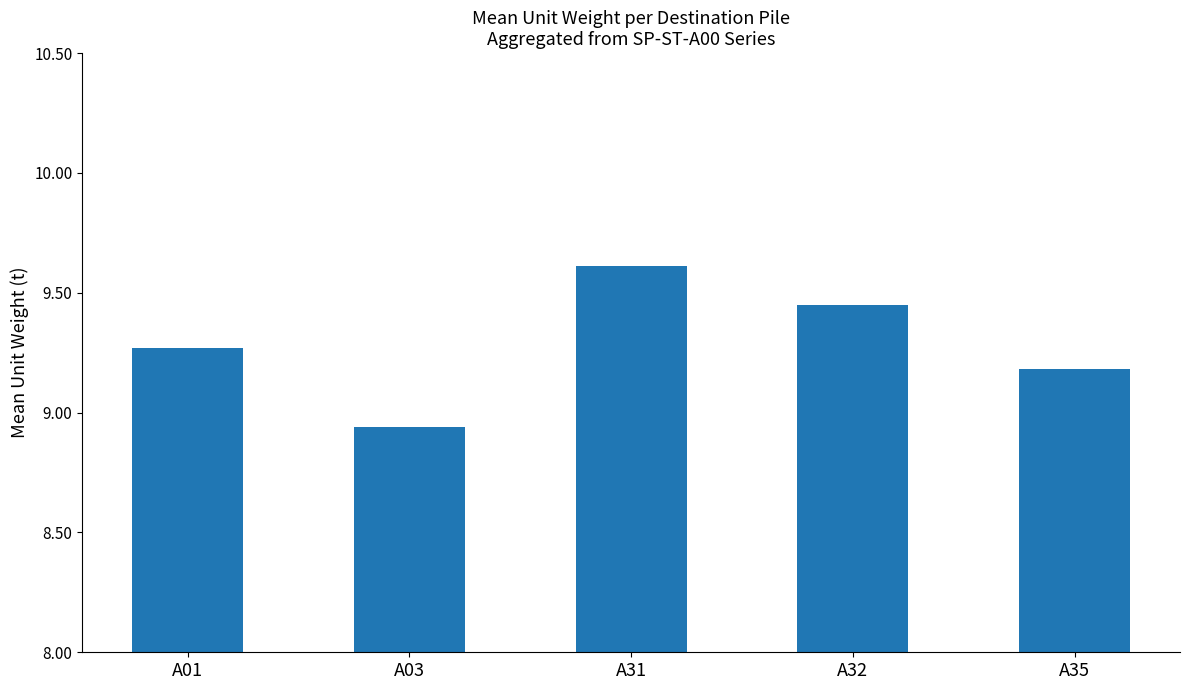

Is it true that the value at A31 is 12.6?

False